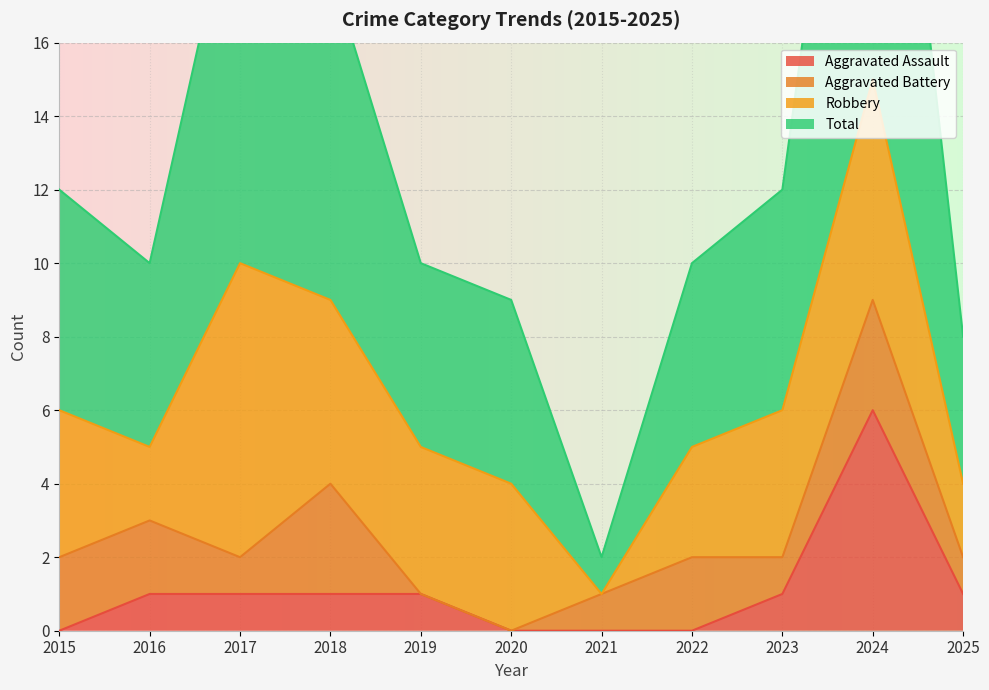

At which category does Total reach its first local peak?

2017